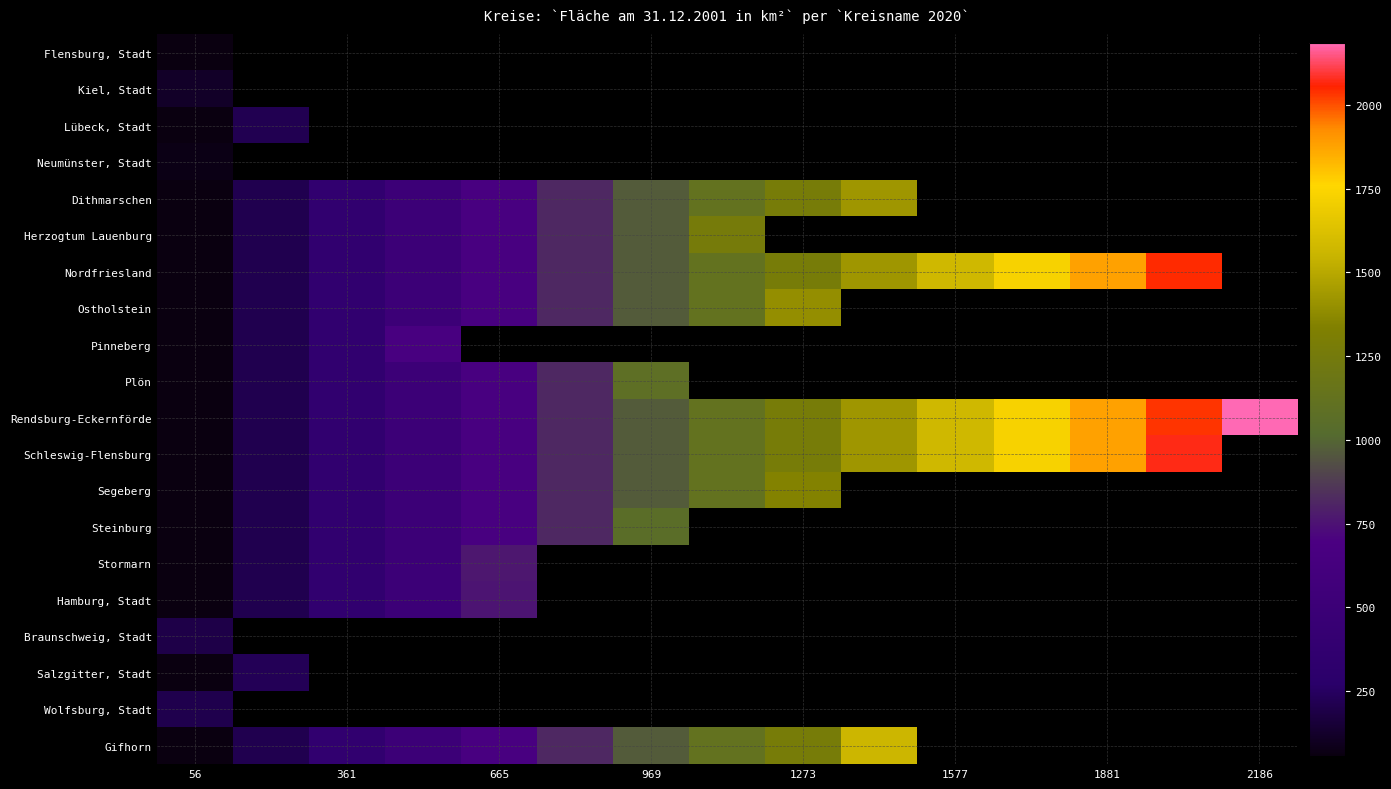

At 56, list the series in order from smallest to largest.

Flensburg, Stadt, Lübeck, Stadt, Dithmarschen, Herzogtum Lauenburg, Nordfriesland, Ostholstein, Pinneberg, Plön, Rendsburg-Eckernförde, Schleswig-Flensburg, Segeberg, Steinburg, Stormarn, Hamburg, Stadt, Salzgitter, Stadt, Gifhorn, Neumünster, Stadt, Kiel, Stadt, Braunschweig, Stadt, Wolfsburg, Stadt